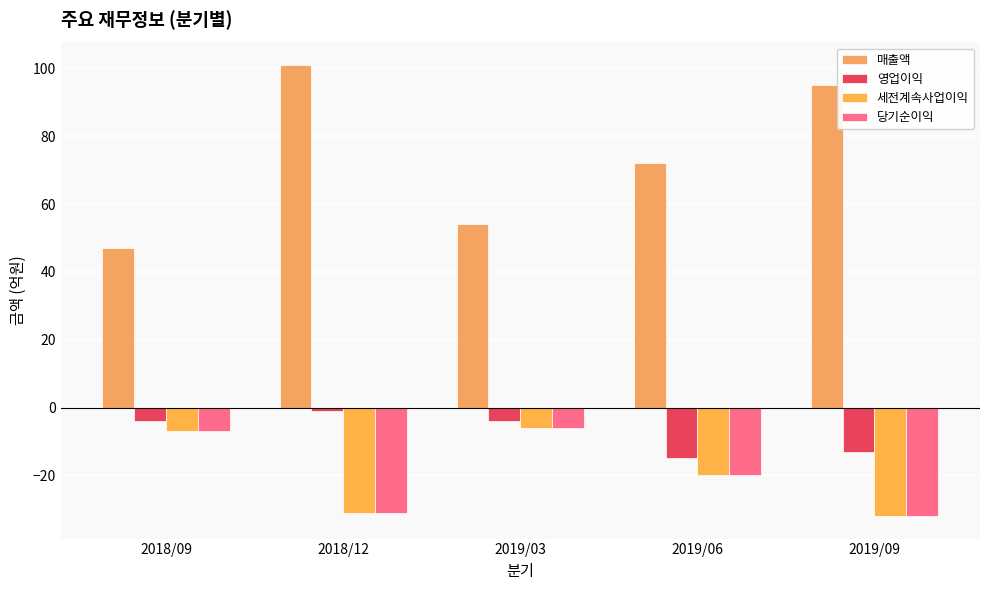

Reading left to right, extract all data points from this chart.

매출액: 2018/09=47	2018/12=101	2019/03=54	2019/06=72	2019/09=95
영업이익: 2018/09=-4	2018/12=-1	2019/03=-4	2019/06=-15	2019/09=-13
세전계속사업이익: 2018/09=-7	2018/12=-31	2019/03=-6	2019/06=-20	2019/09=-32
당기순이익: 2018/09=-7	2018/12=-31	2019/03=-6	2019/06=-20	2019/09=-32